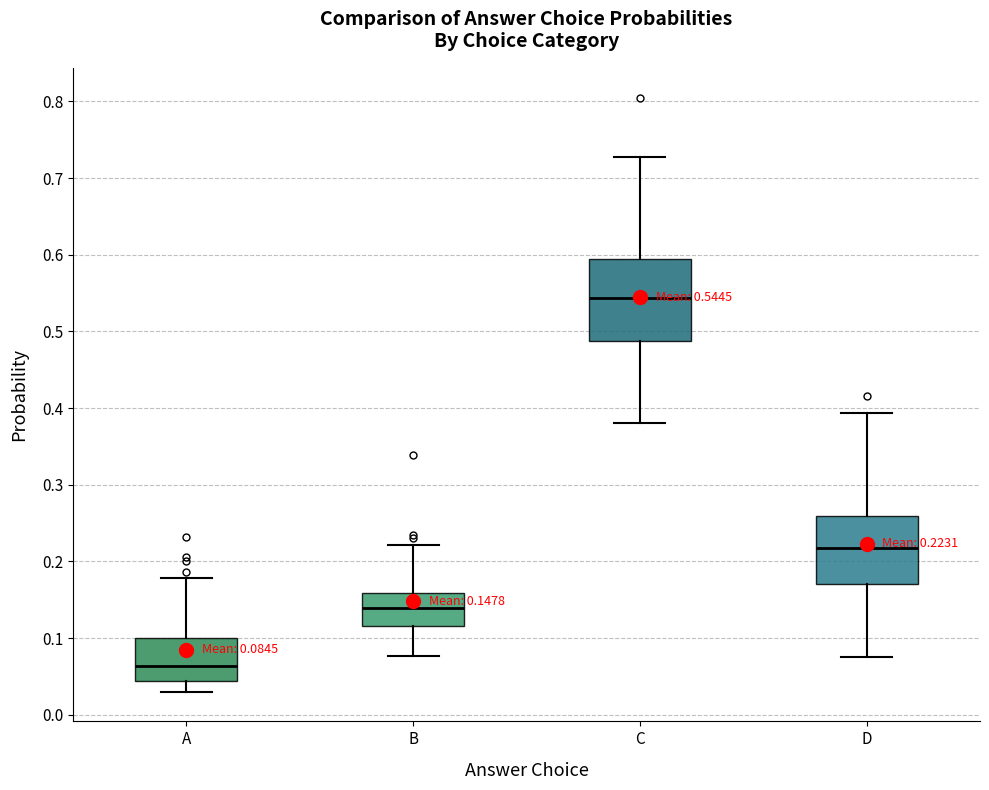

Which box is the tallest, from its lower edge to its upper edge?

C